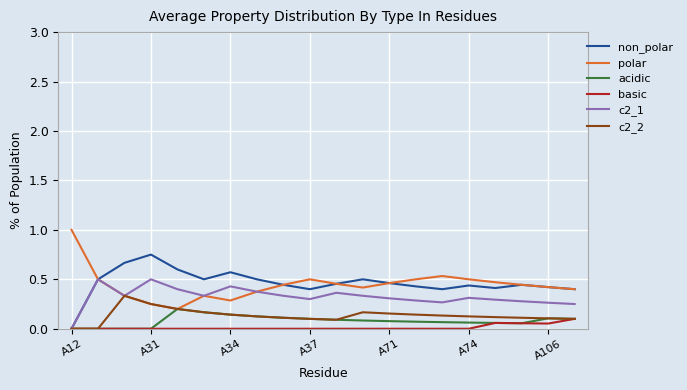

True or false: basic and polar intersect in this chart.

False